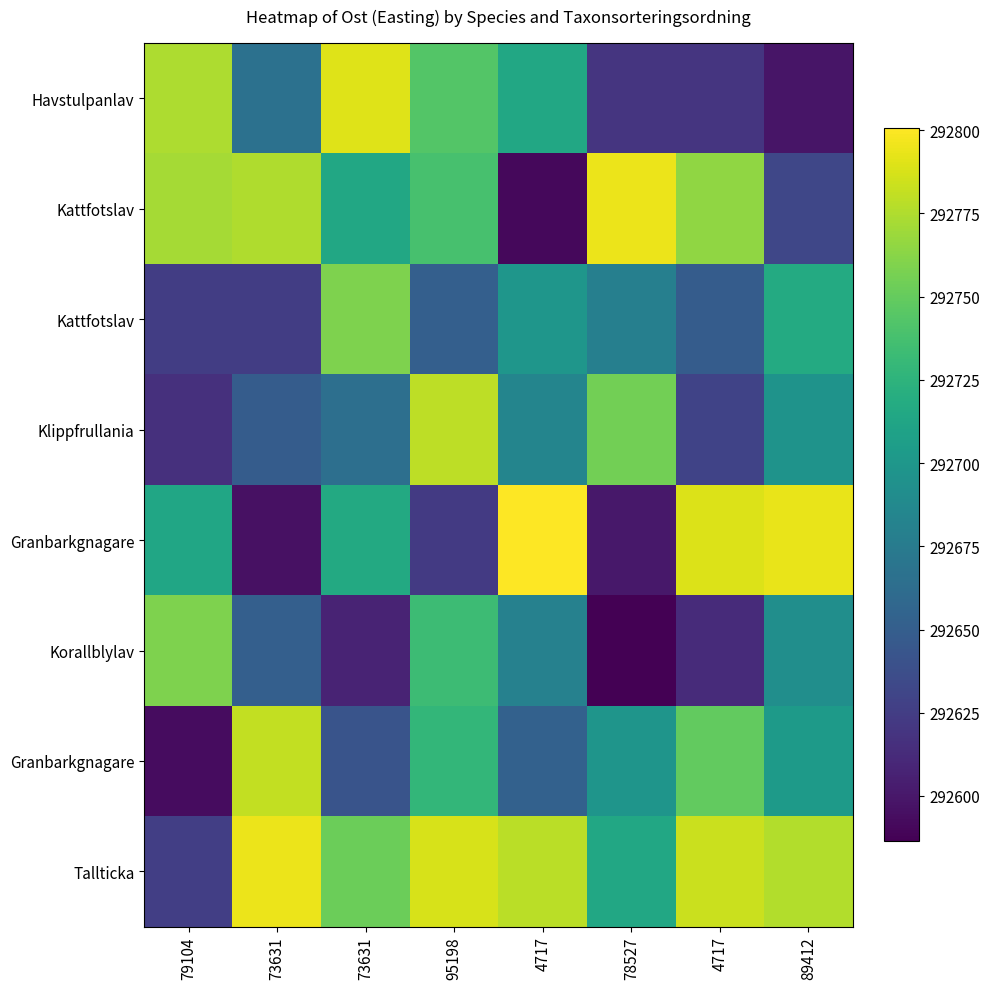

What is the minimum value shown in the chart?

292586.3